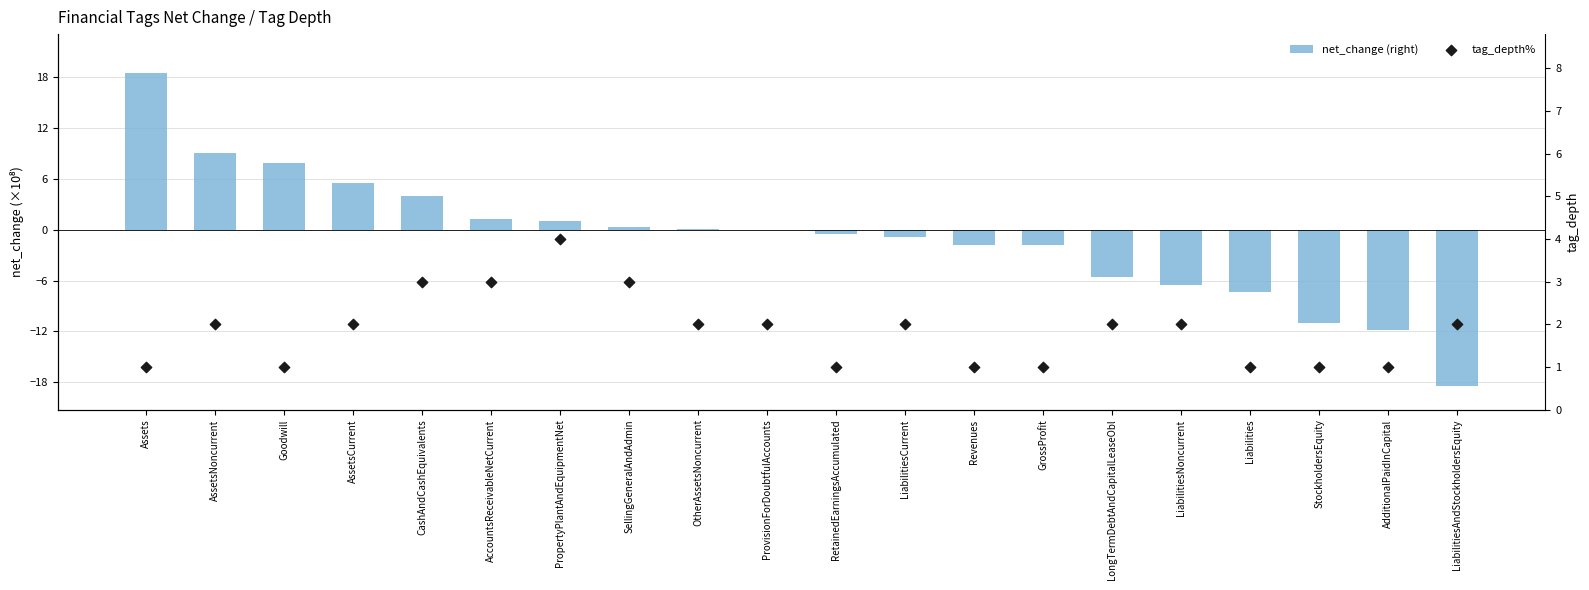

Which series contains the highest Y value?

net_change (right)